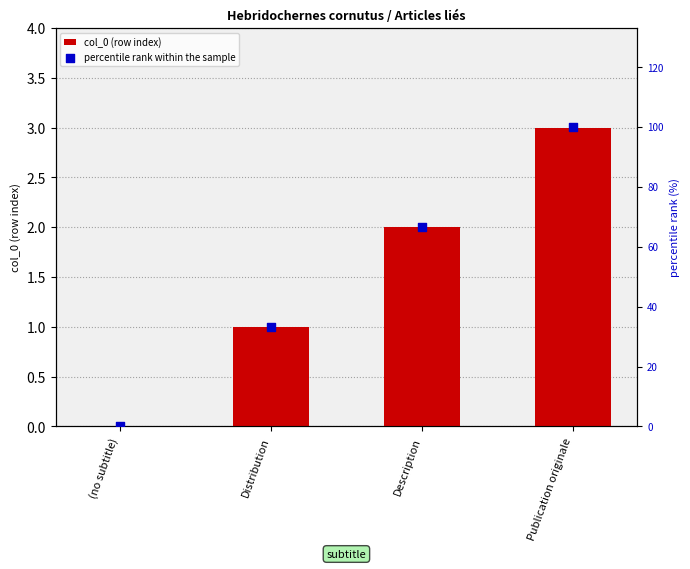

What is the total value across all series at Distribution?

34.3